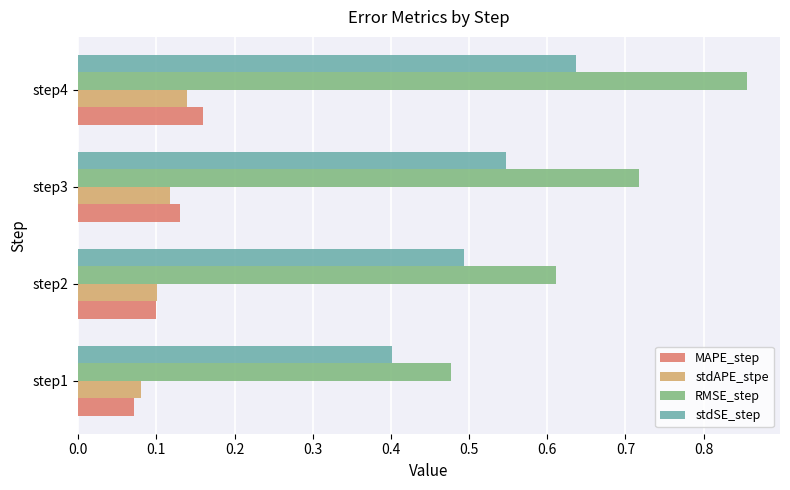

What are all the series names shown in the legend?

MAPE_step, stdAPE_stpe, RMSE_step, stdSE_step